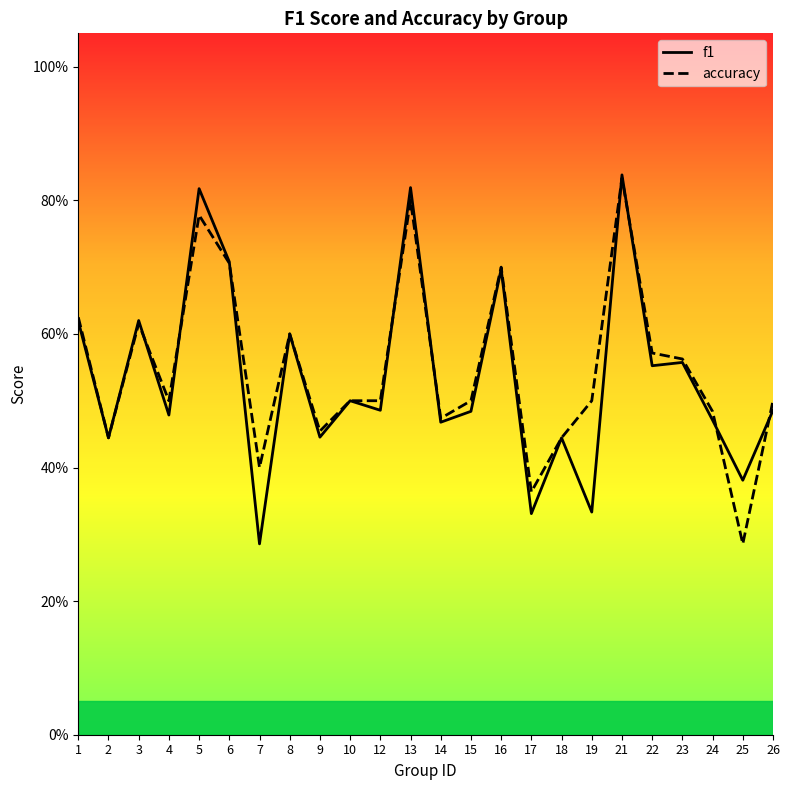

Where is the first local maximum for f1?

3